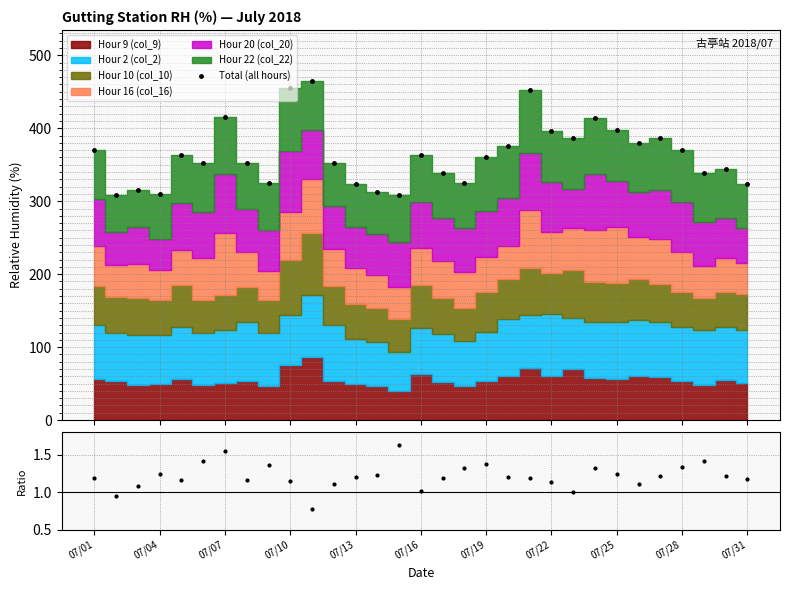

True or false: Hour22/Hour9 and Total (all hours) cross at least once.

False